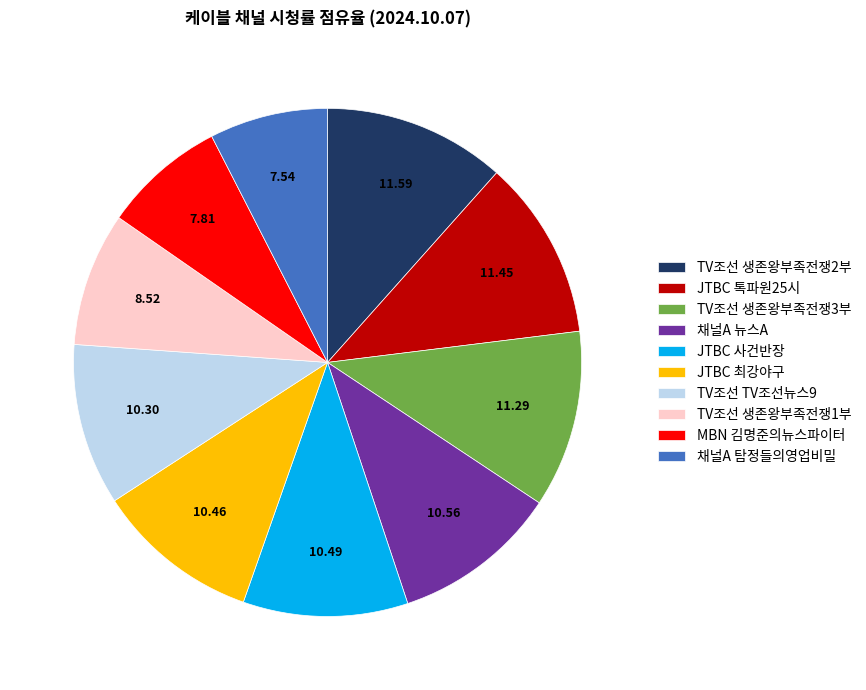

How many slices are in this pie chart?

10